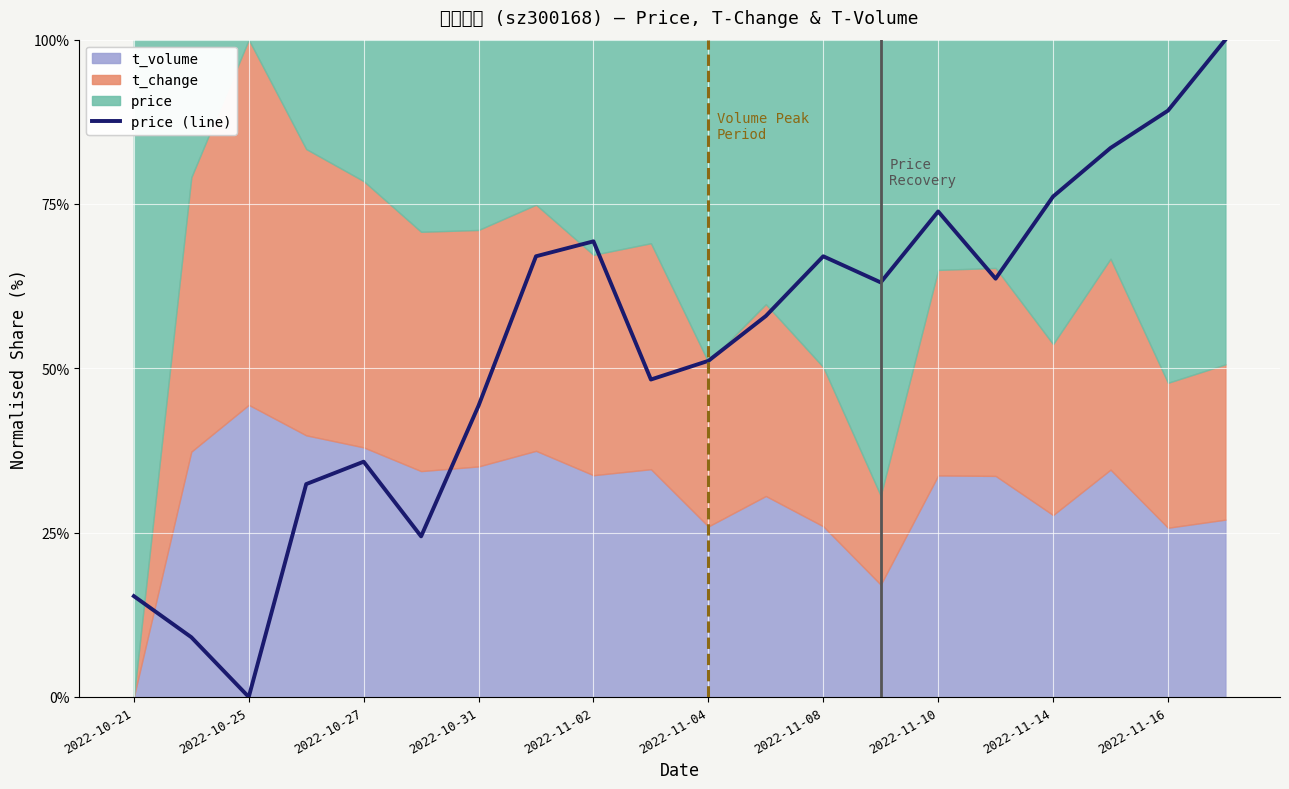

Reading left to right, extract all data points from this chart.

15.3	9.1	0.0	32.4	35.8	24.4	44.3	67.0	69.3	48.3	51.1	58.0	67.0	63.1	73.9	63.6	76.1	83.5	89.2	100.0